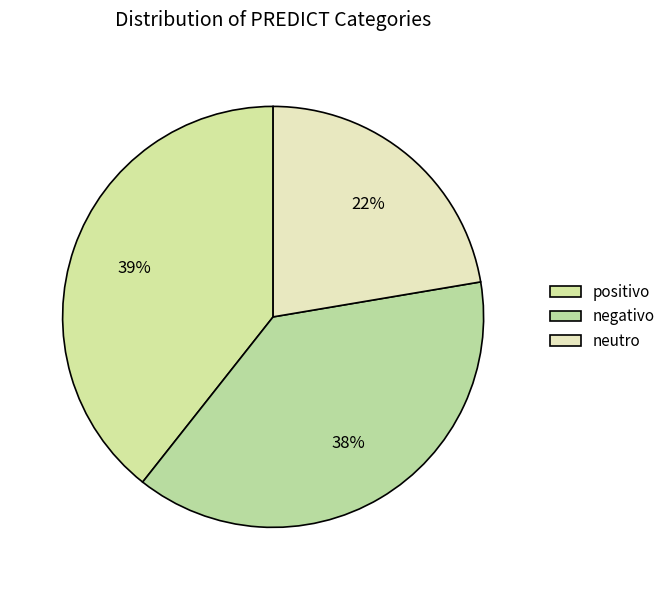

How many slices are in this pie chart?

3